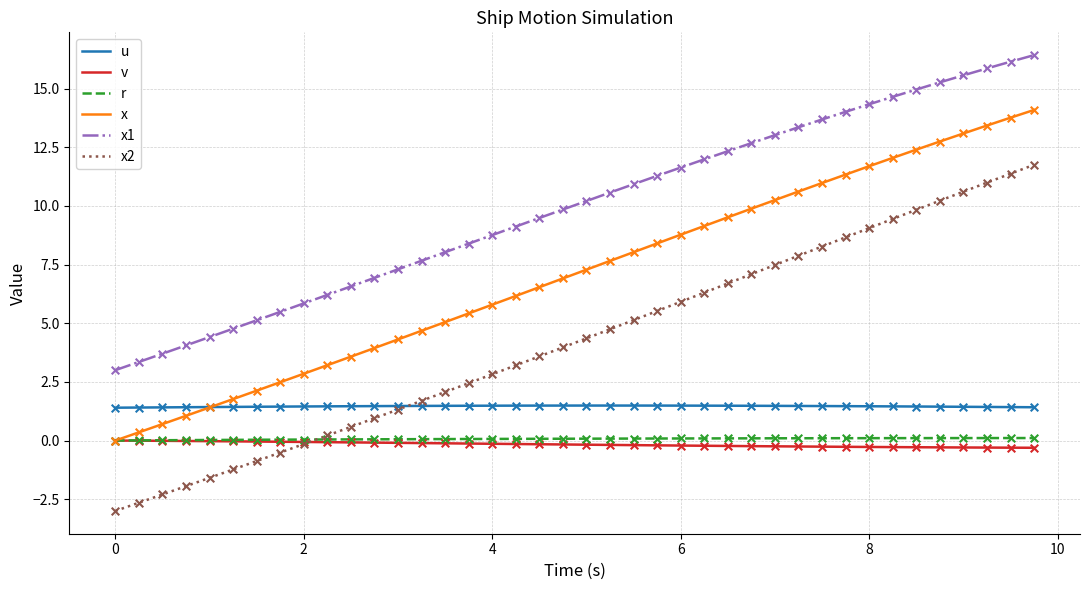

Which series has the largest range (max minus min)?

x2